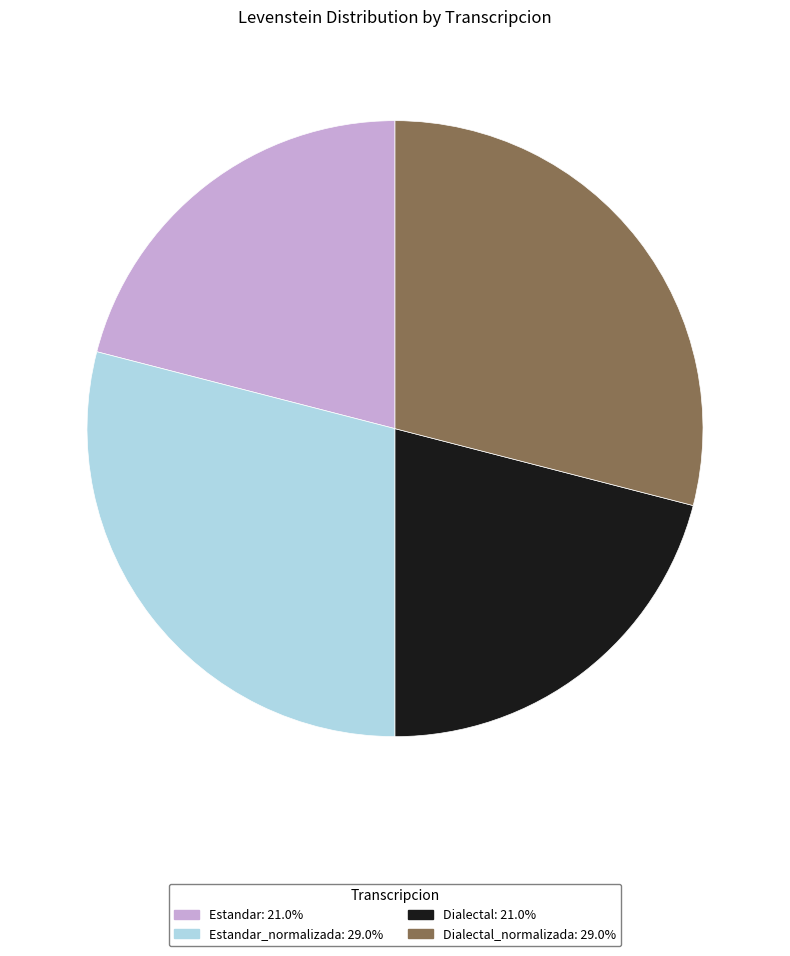

Does any single category account for the majority?

No